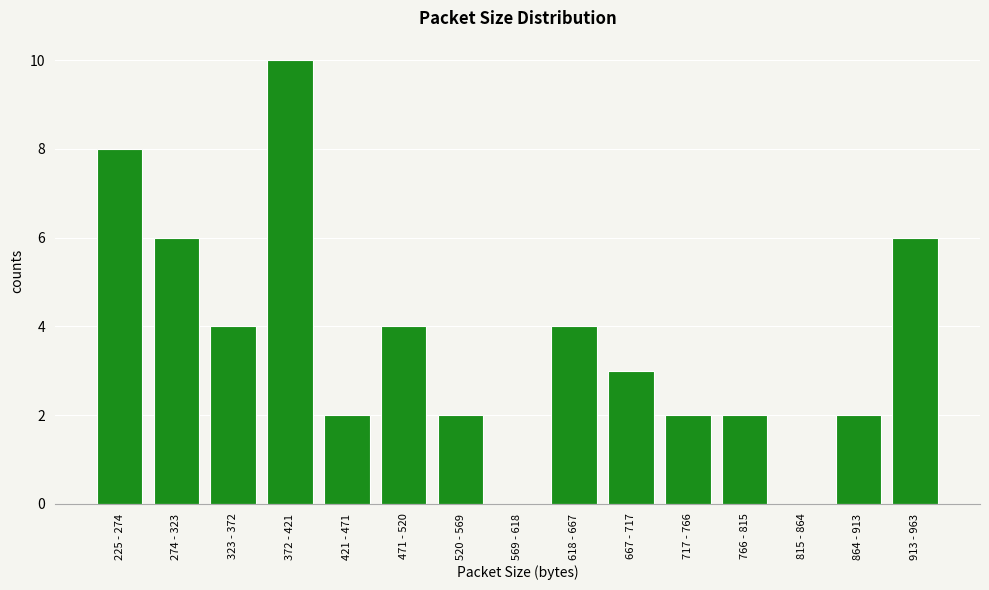

Reading left to right, what are all the values shown in this chart?

225 - 274=8	274 - 323=6	323 - 372=4	372 - 421=10	421 - 471=2	471 - 520=4	520 - 569=2	569 - 618=0	618 - 667=4	667 - 717=3	717 - 766=2	766 - 815=2	815 - 864=0	864 - 913=2	913 - 963=6